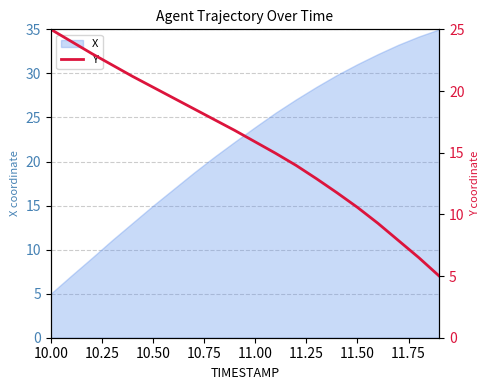

What is the lowest value of the X series?

5.0